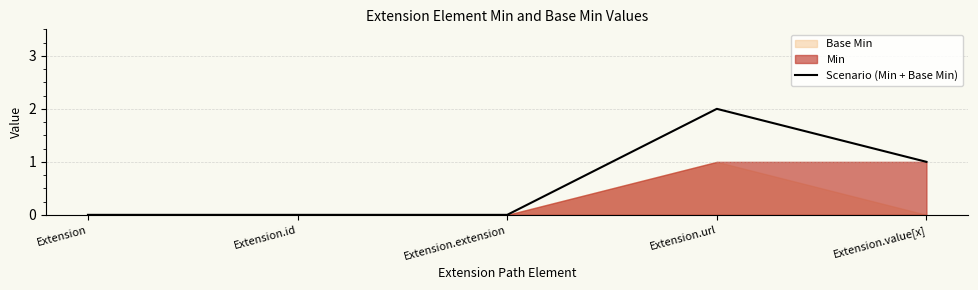

How many points are higher than both their immediate neighbors (excluding endpoints)?

1